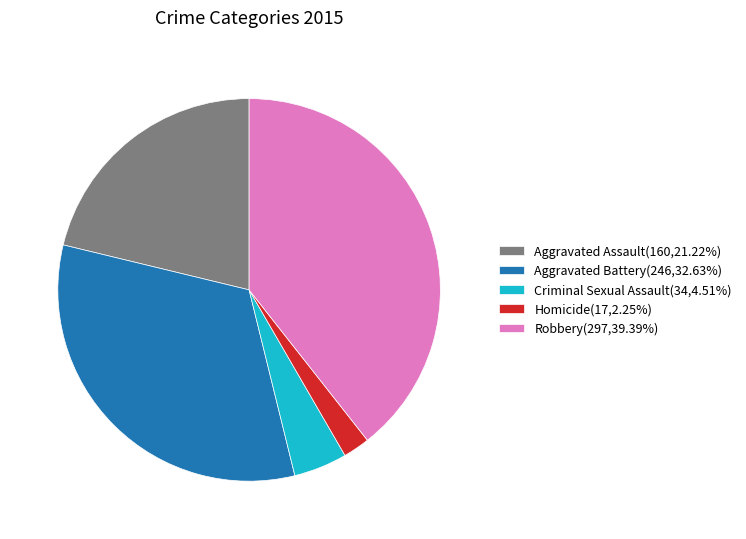

What is the ratio of the value at Criminal Sexual Assault to the value at Robbery?

0.1